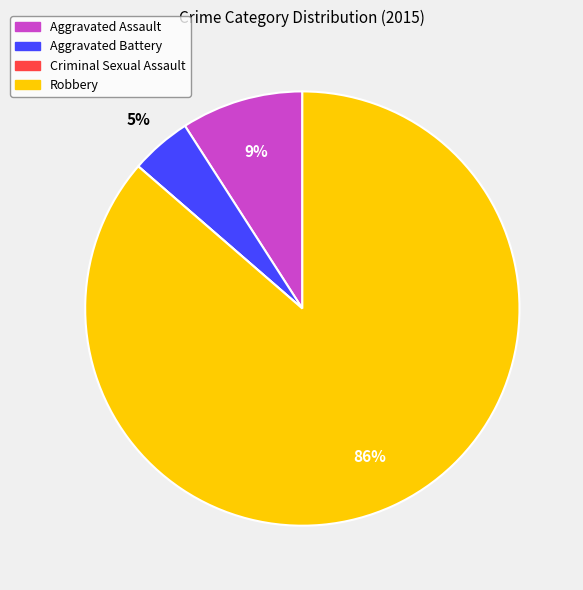

Between Robbery and Aggravated Assault, which is larger?

Robbery